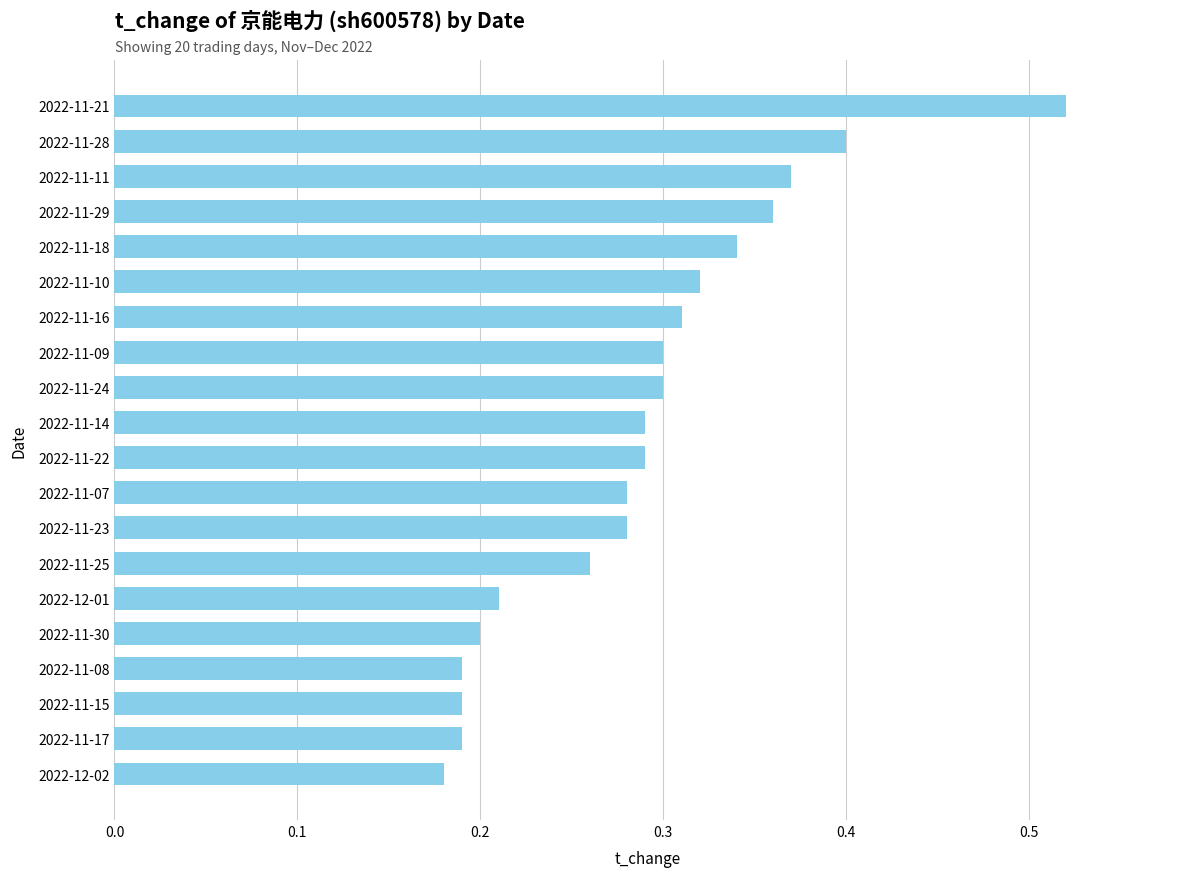

Which category has the highest value across all series?

2022-11-21